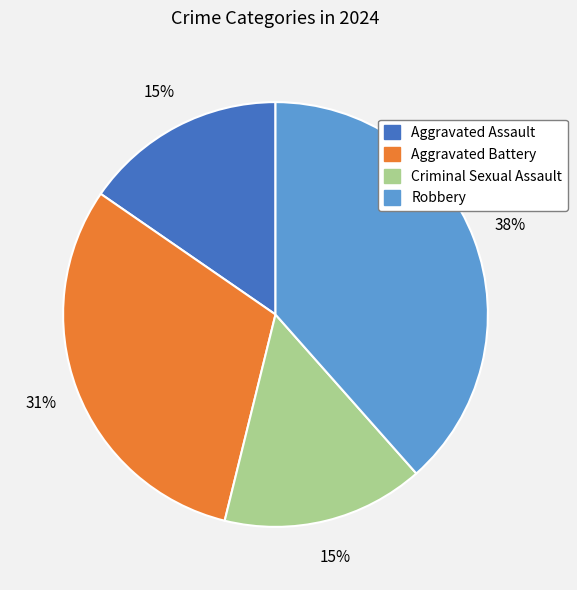

To the nearest percent, what is the difference between the largest and smallest slice percentages?

23%